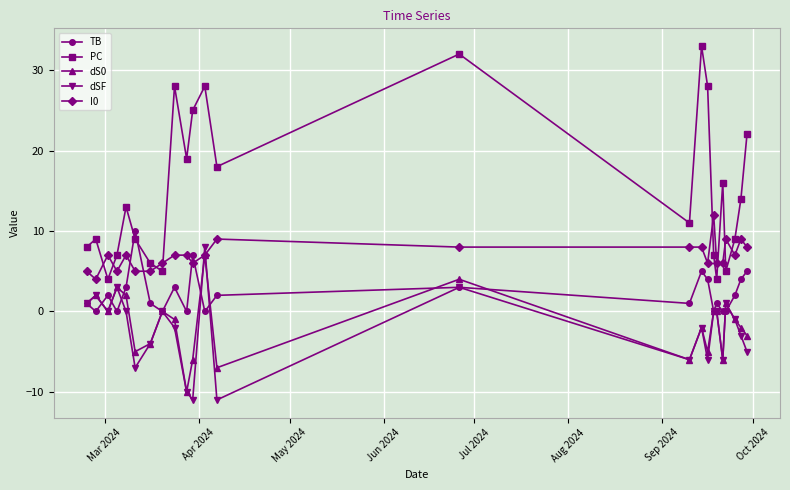

Which series has the widest spread of values?

PC